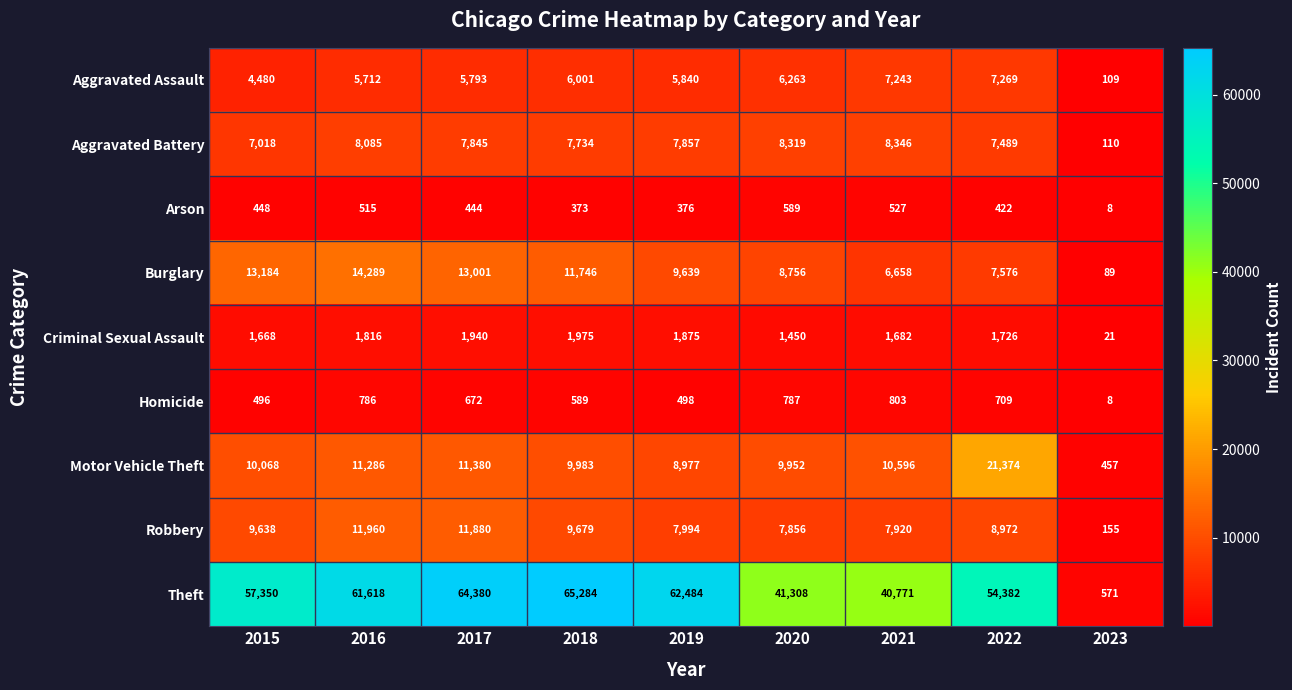

What is the average value of the Arson series?

411